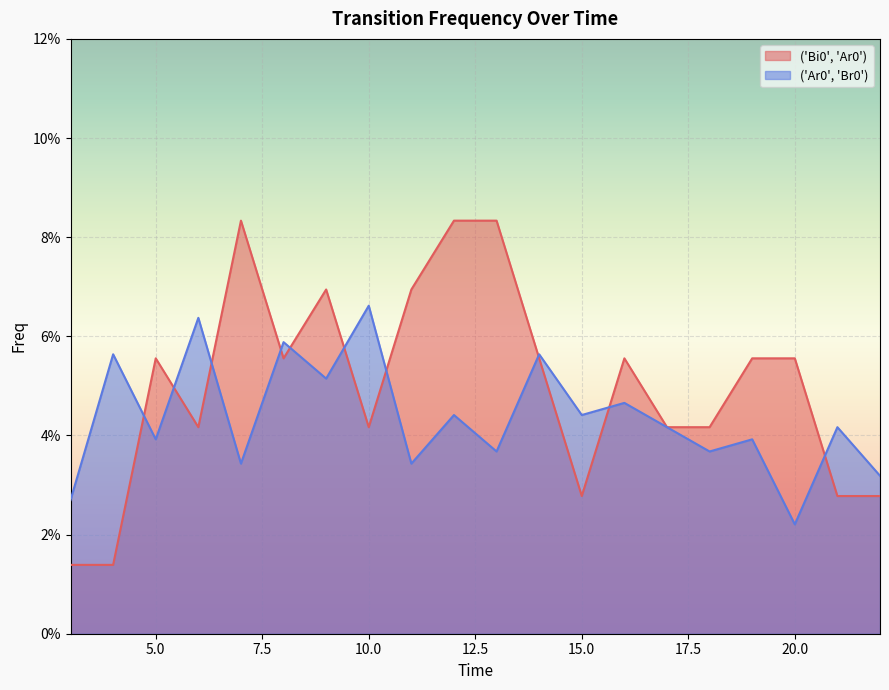

Is it true that ('Bi0', 'Ar0') equals 0.0 at 10?

True